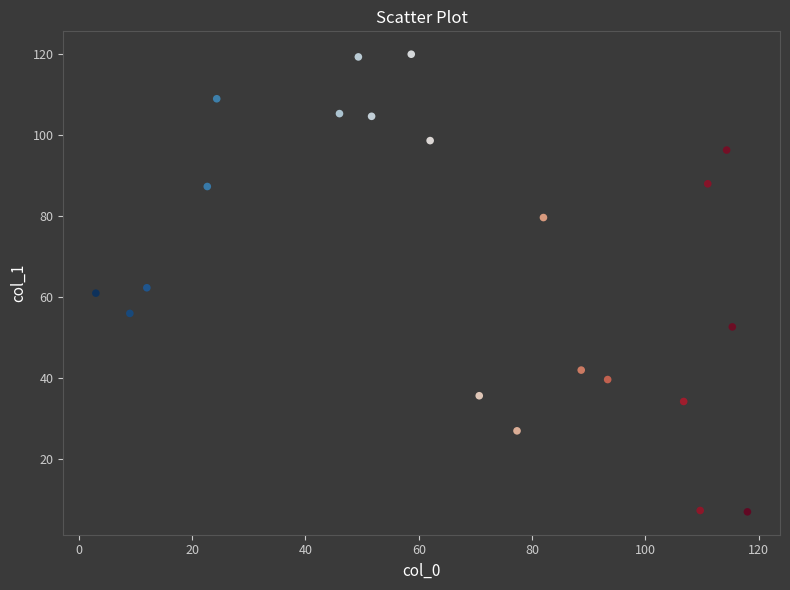

What is the range of Y values (max minus min)?

113.0